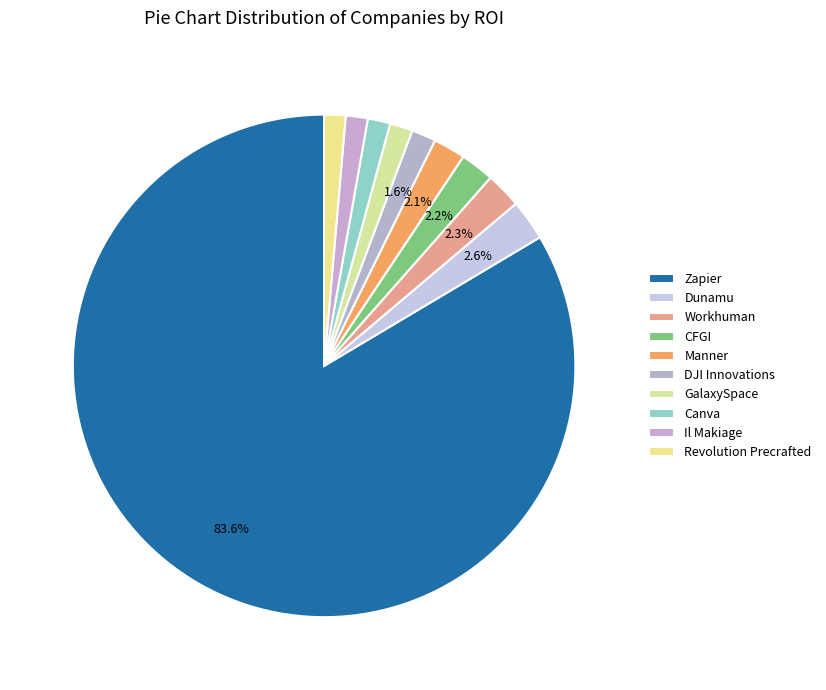

Count the number of slices in the pie.

10